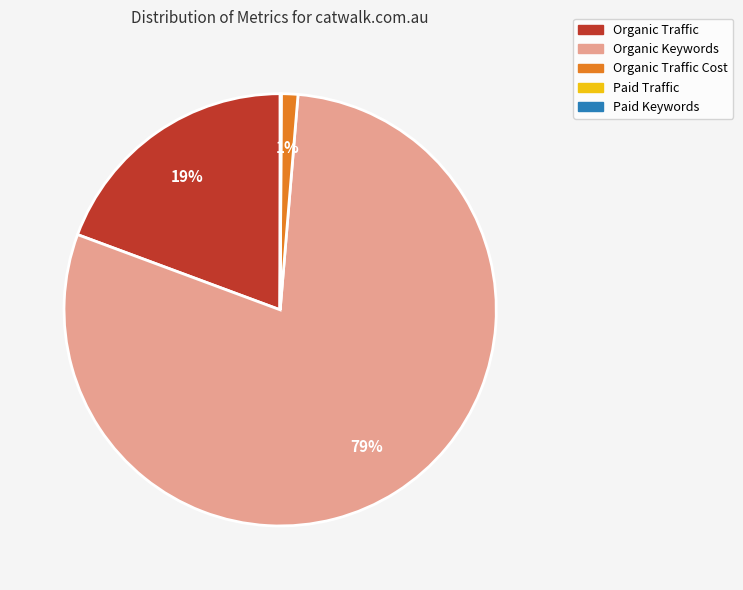

Does any single category account for the majority?

Yes